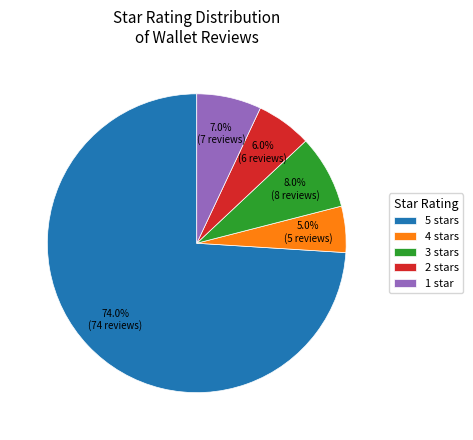

To the nearest percent, what is the average slice percentage?

20%